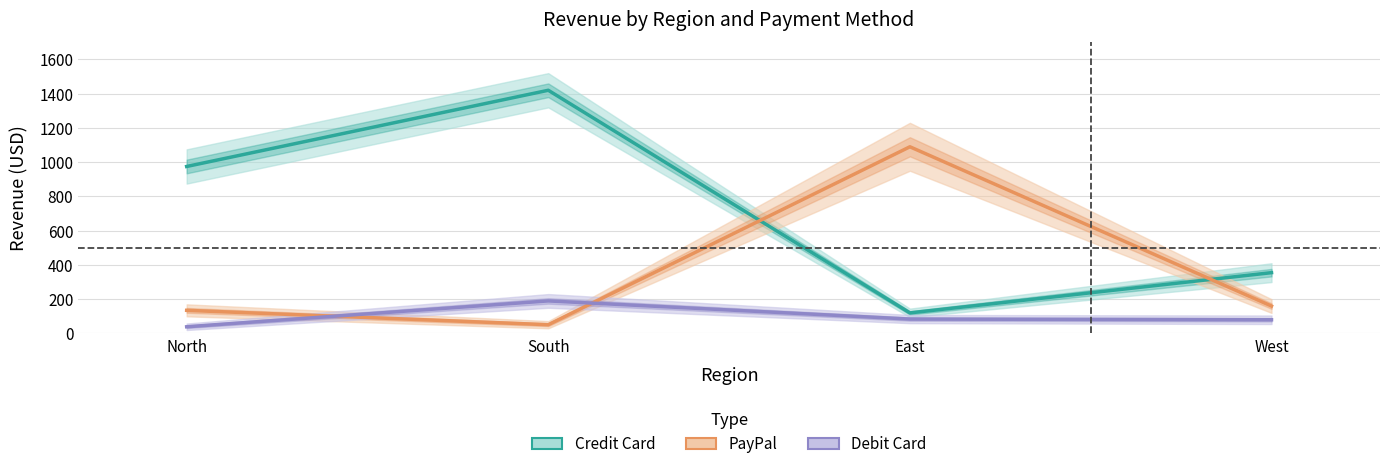

Count the number of data series in this chart.

3